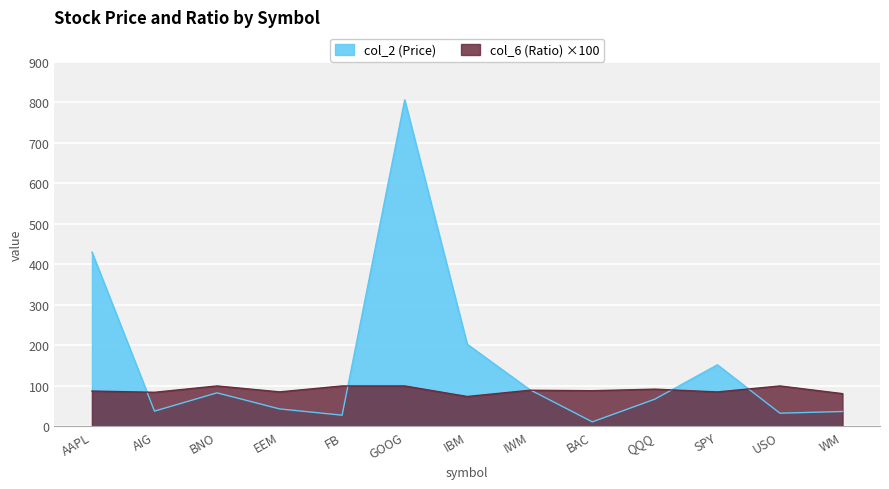

True or false: col_6 (Ratio) has a value of 29.3 at GOOG.

False